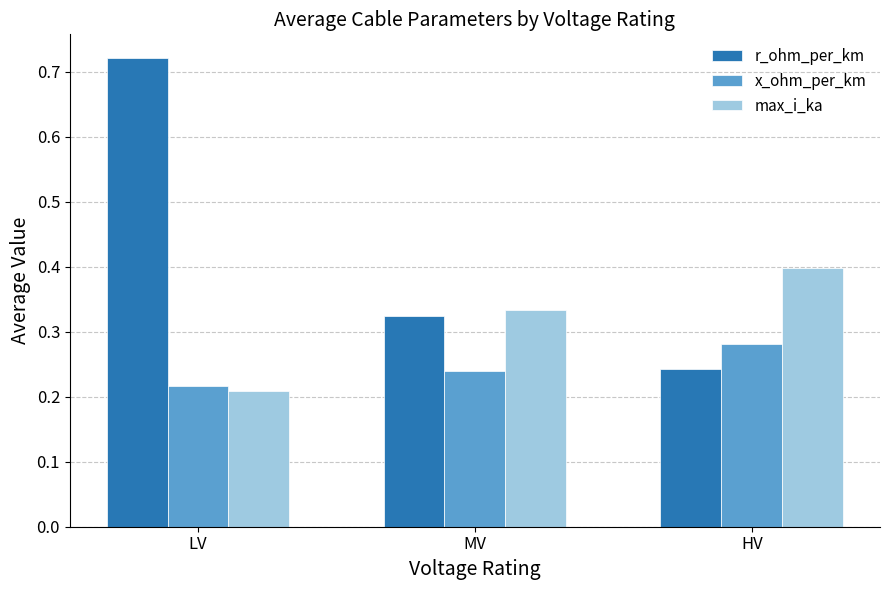

What is the label of the 1st bar from the right?

HV